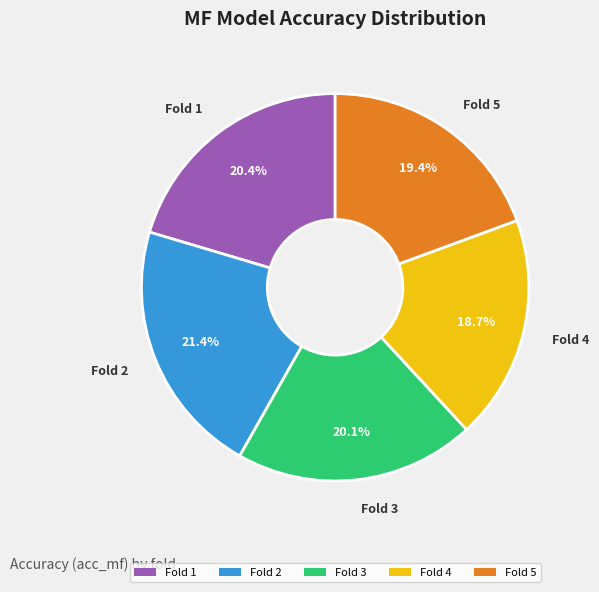

Which slice is the smallest?

Fold 4